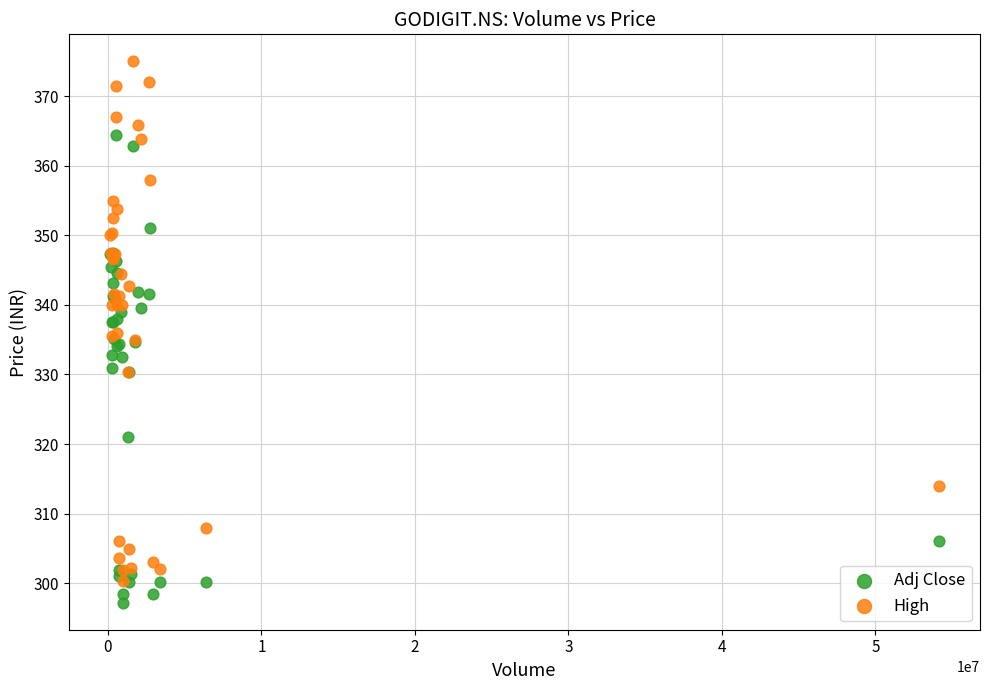

Which series reaches the minimum Y coordinate?

Adj Close